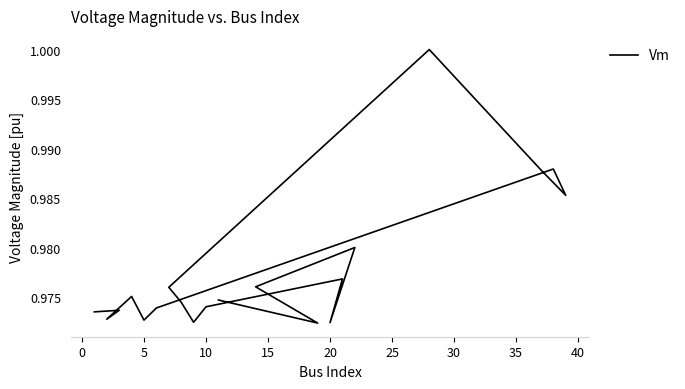

At which category does the data reach its first local valley?

5